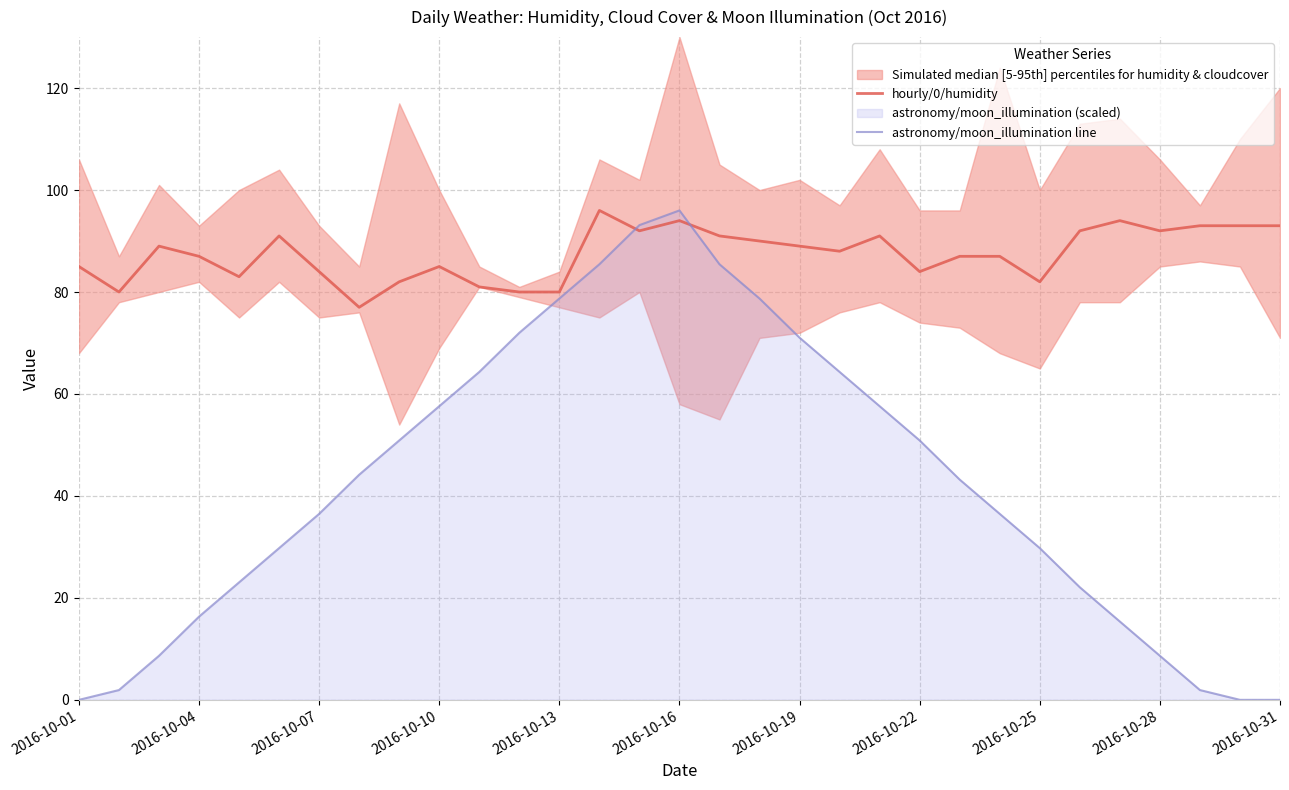

Which series changed the most between 2016-10-07 and 2016-10-13?

astronomy/moon_illumination line